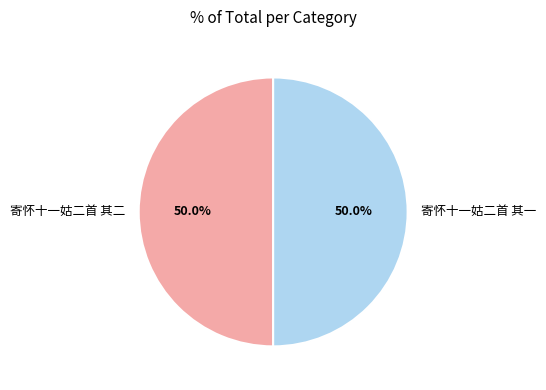

Is the sum of 寄怀十一姑二首 其二 and 寄怀十一姑二首 其一 greater than half?

Yes